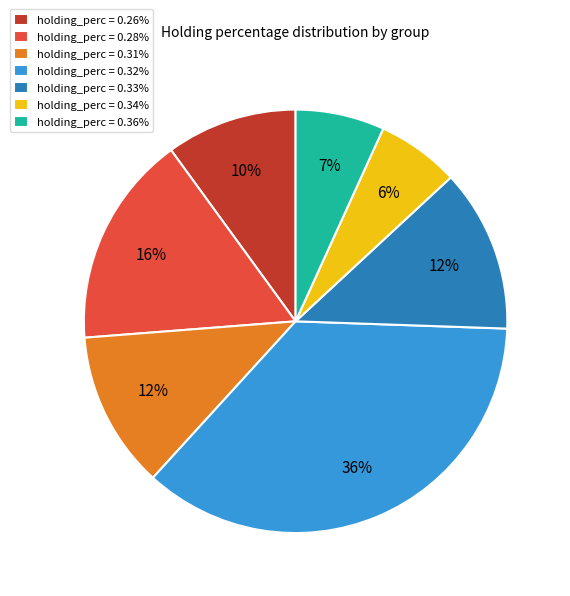

To the nearest percent, what is the combined percentage of holding_perc = 0.26% and holding_perc = 0.36%?

17%